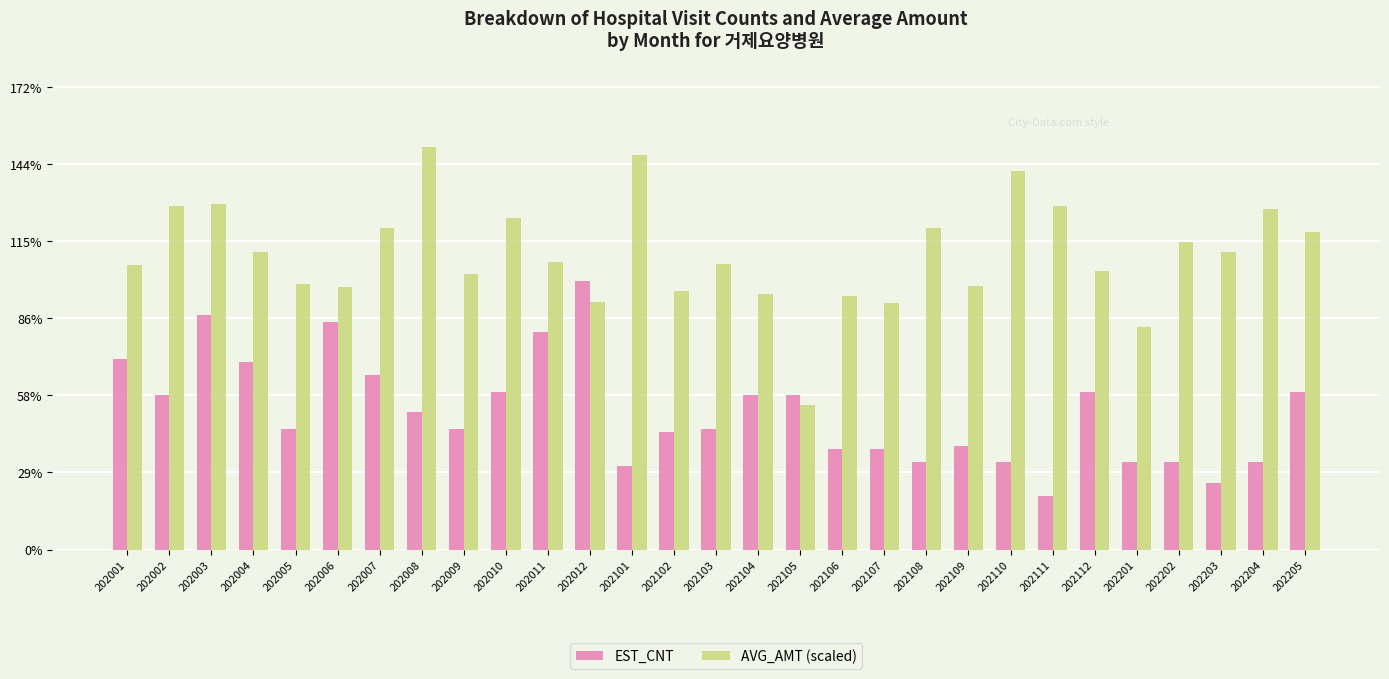

Does the chart contain stacked bars?

No